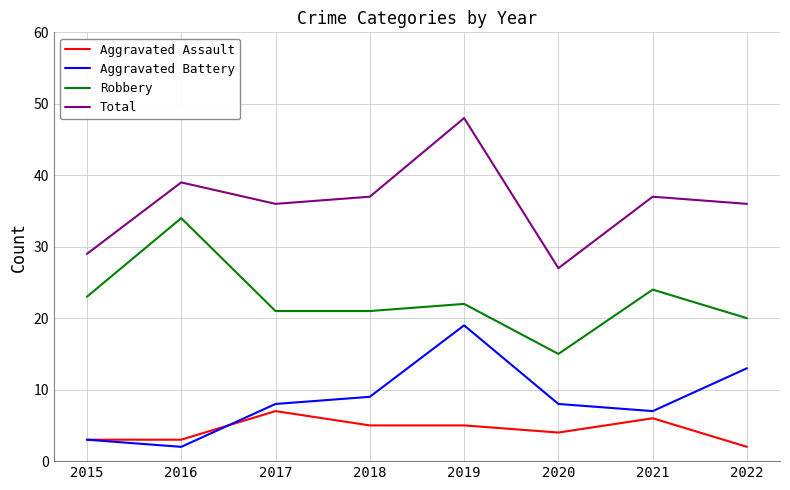

In Total, how many points are lower than both neighbors (excluding endpoints)?

2